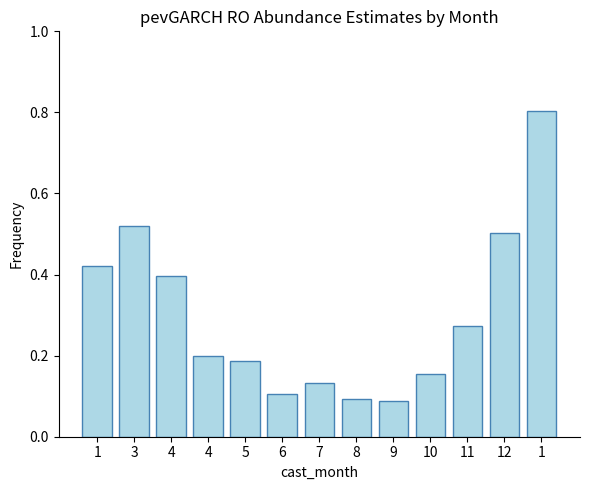

What value does the data have at 4?

0.4